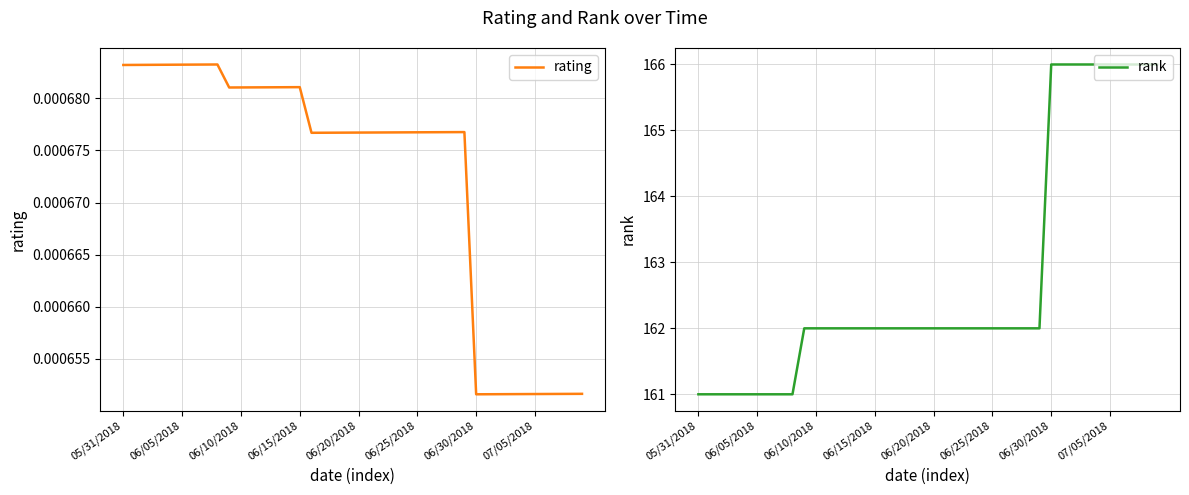

Is it true that rank equals 216 at 06/10/2018?

False